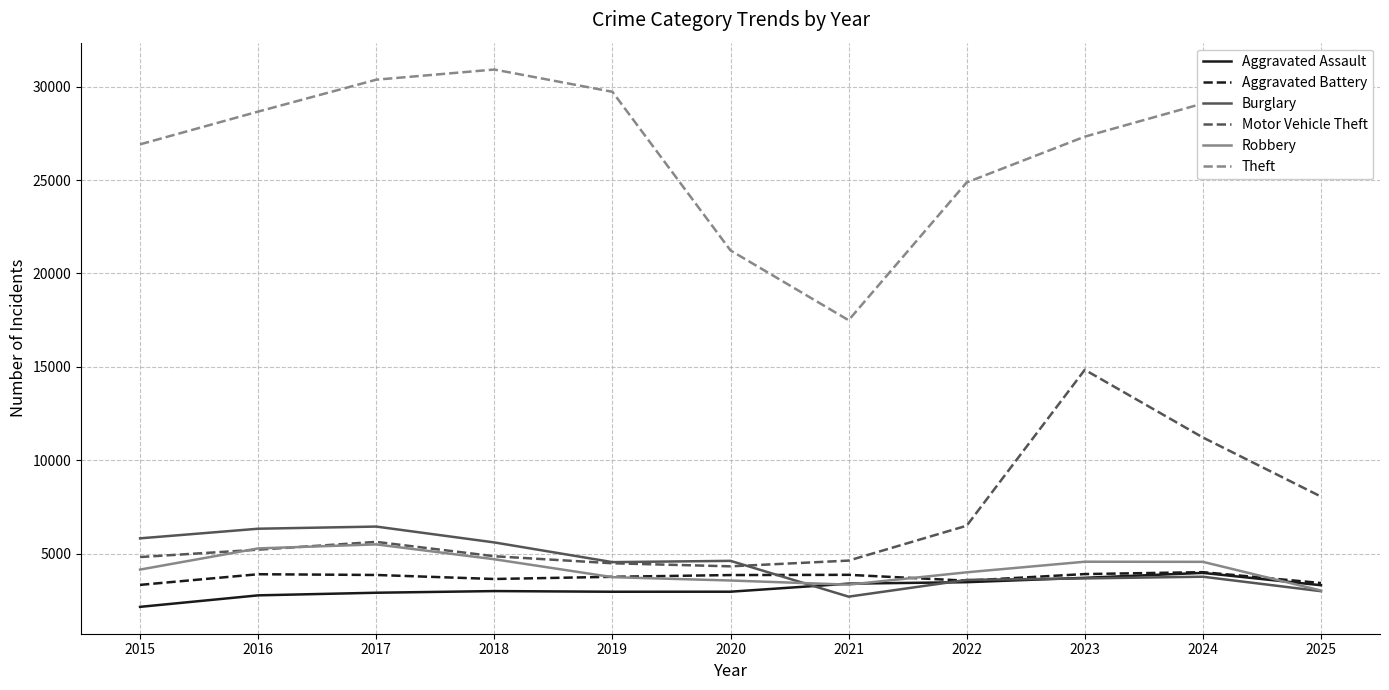

The value of Robbery at 2020 is 3554. True or false?

True